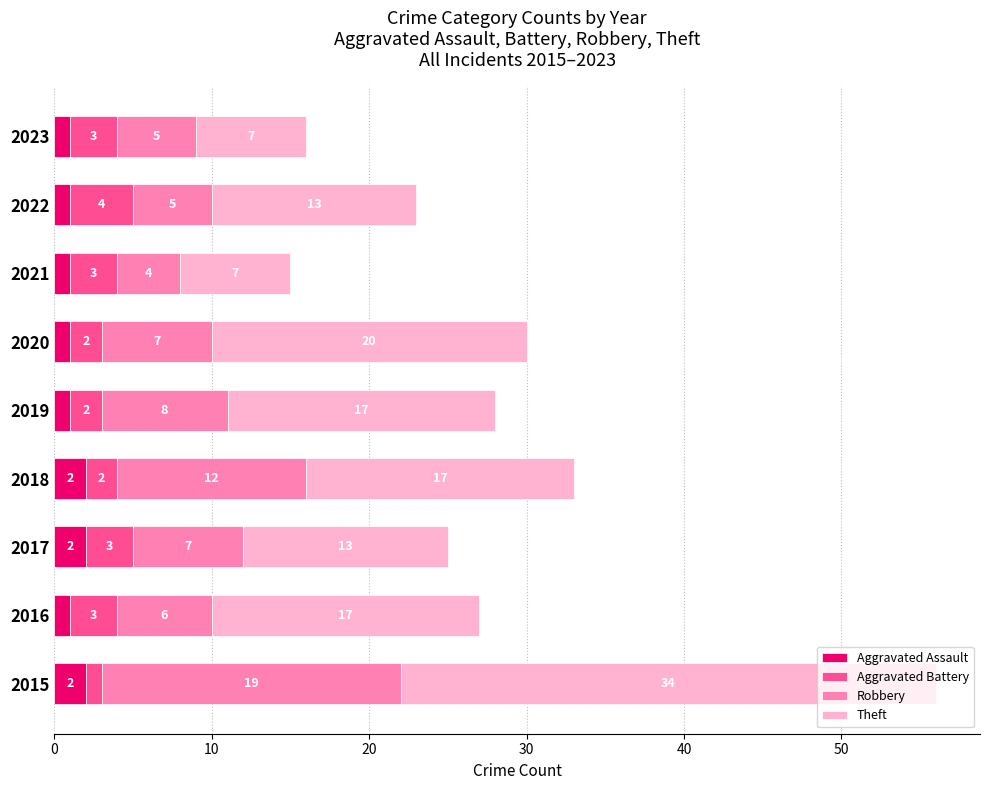

How many series are shown in this chart?

4